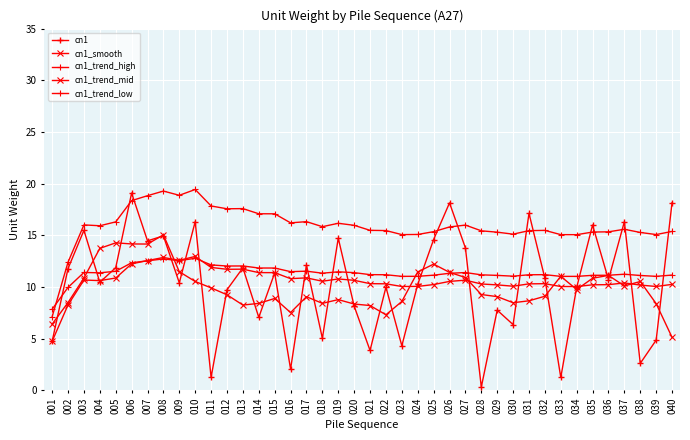

What is the maximum value for cn1_smooth?

15.0